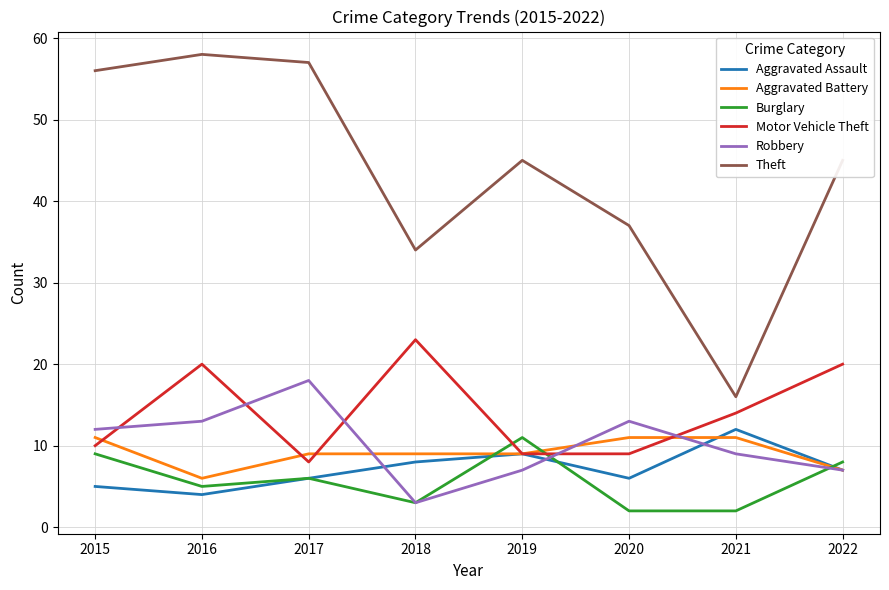

What value does the Motor Vehicle Theft series have at 2017, to the nearest 10?

10